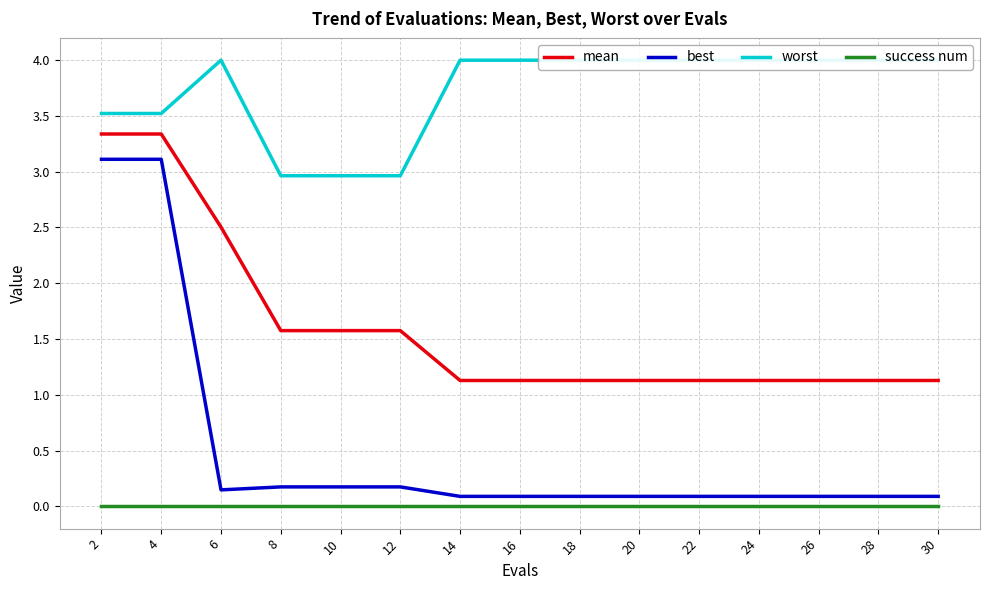

List the labels in order of mean value, smallest first.

14, 16, 18, 20, 22, 24, 26, 28, 30, 8, 10, 12, 6, 2, 4